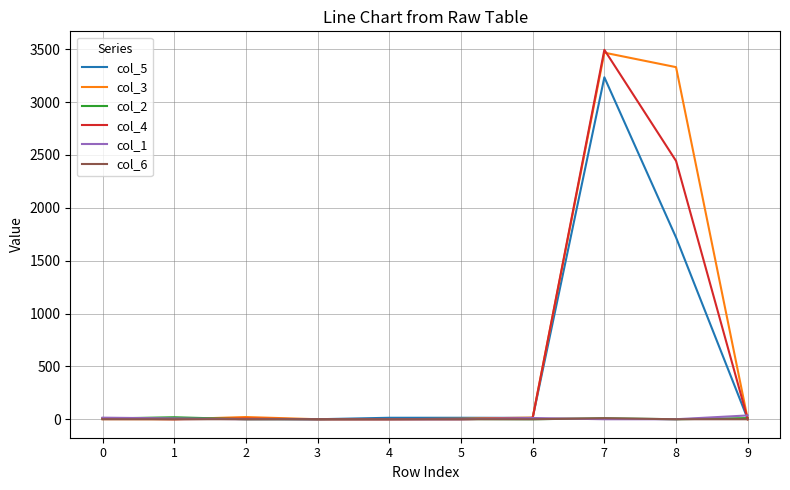

What is the maximum value shown in the chart?

3494